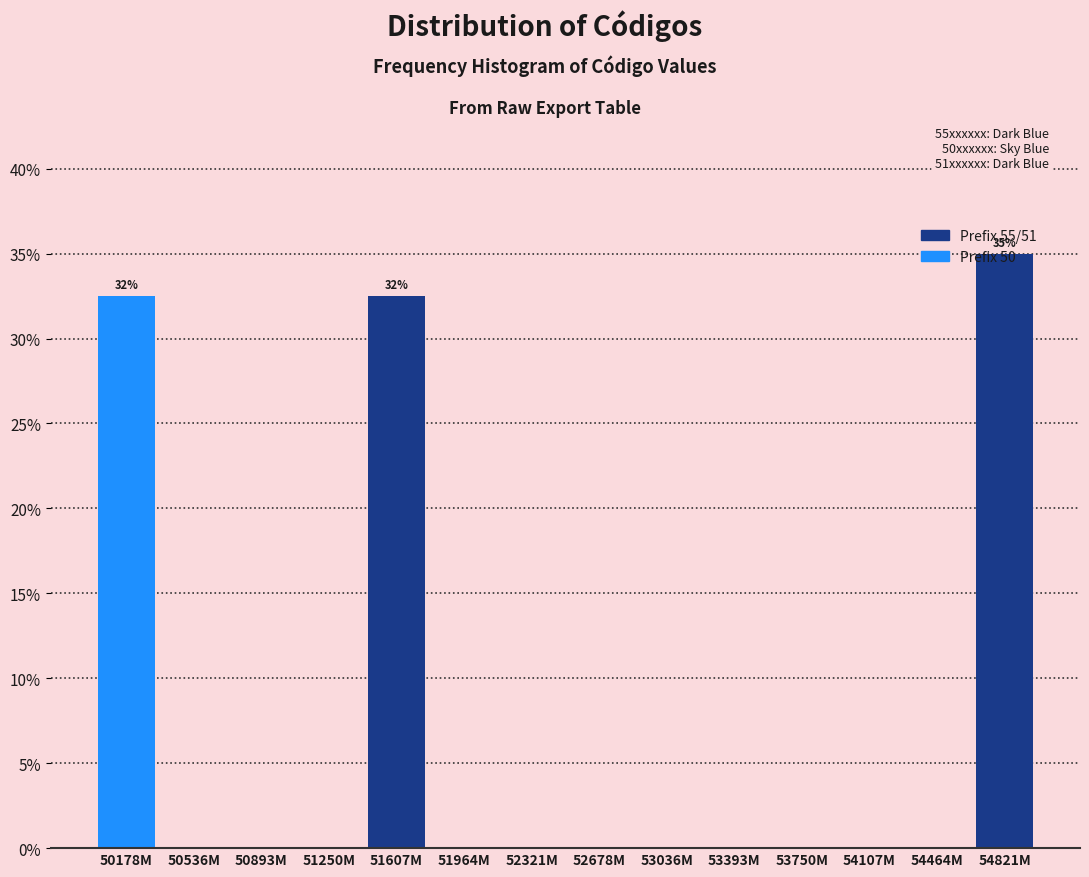

Which category has the highest value across all series?

54821M